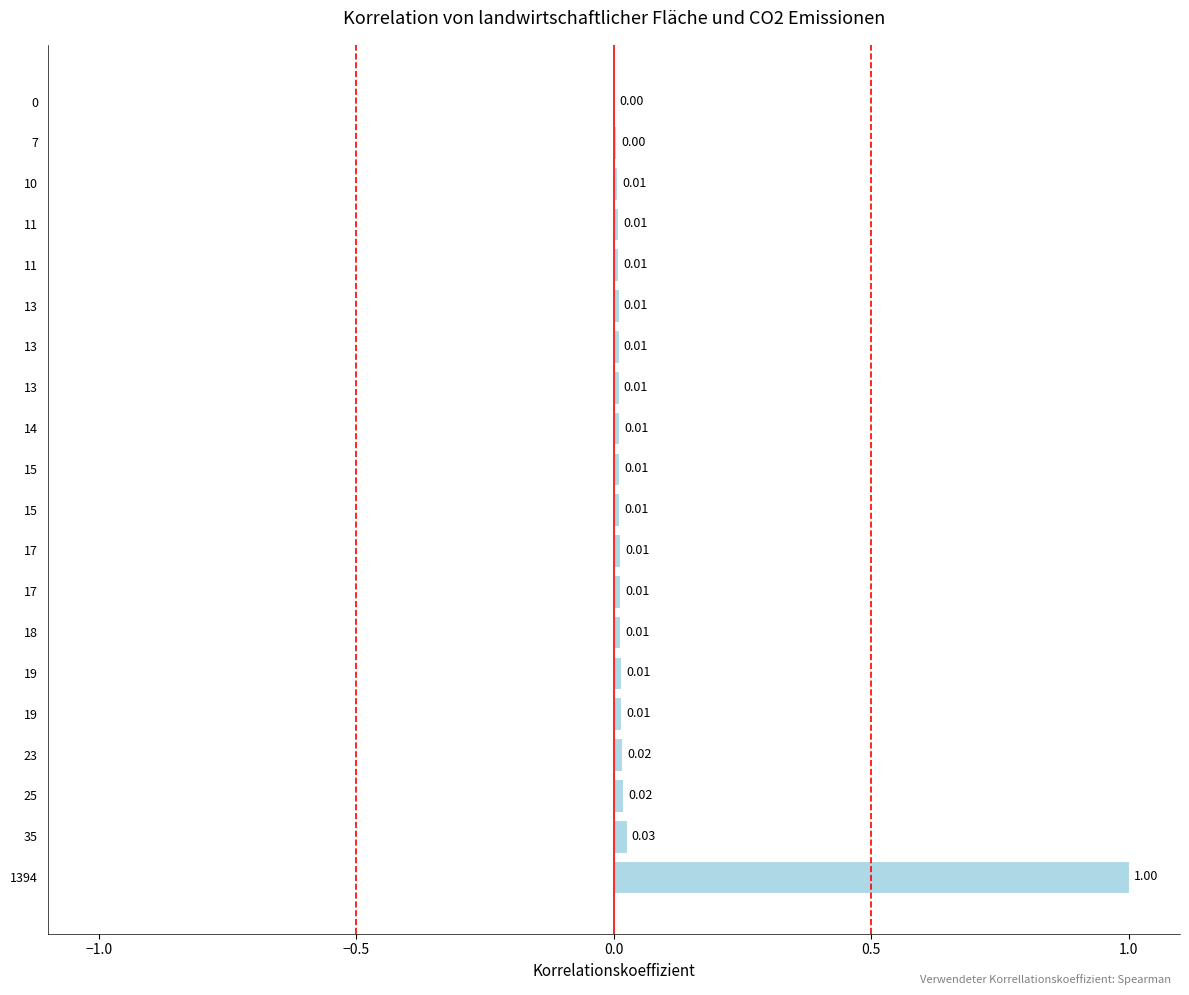

Are the bars horizontal?

Yes